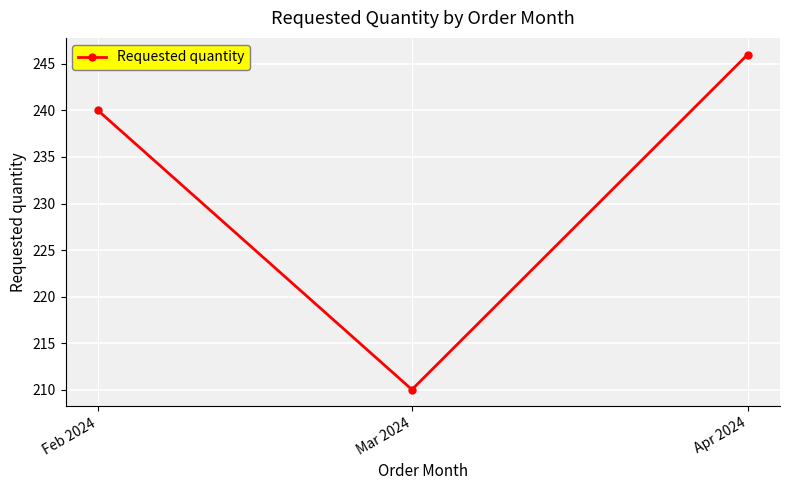

Does the chart display data point markers on the line(s)?

Yes